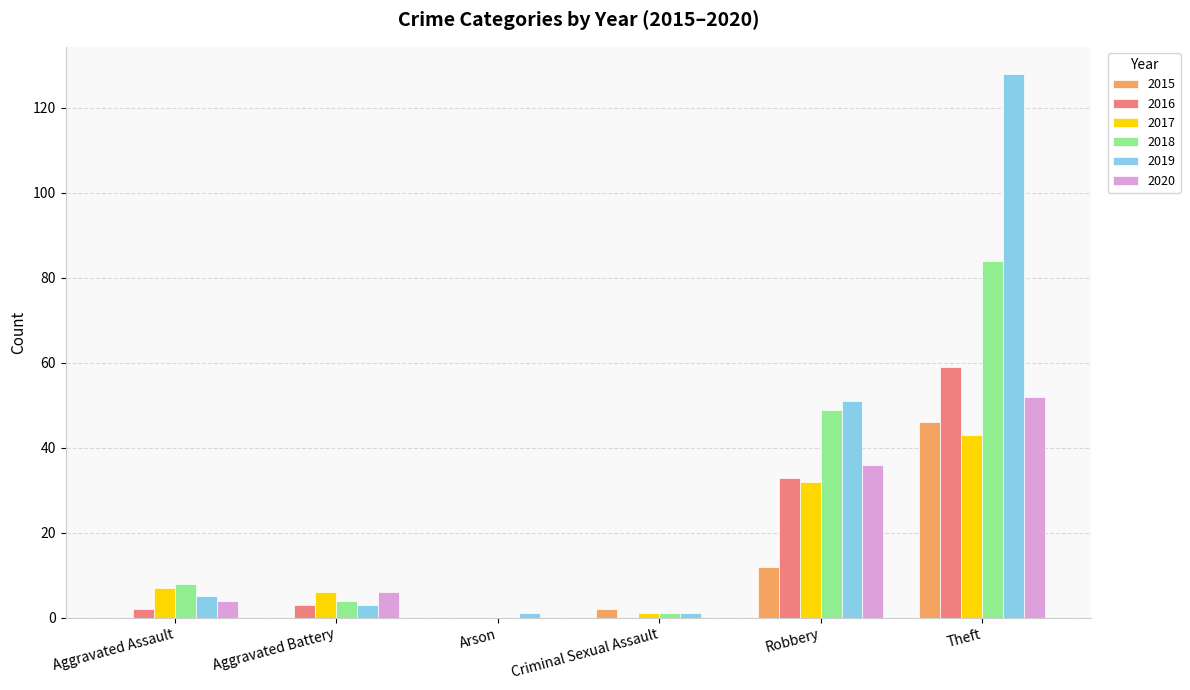

What is the maximum value shown in the chart?

128